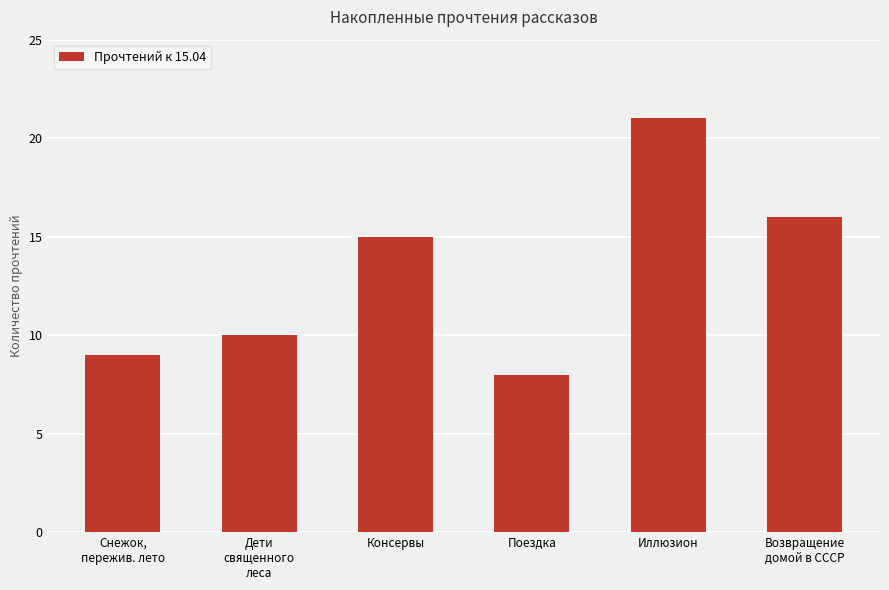

Rank the categories by value from highest to lowest.

Иллюзион, Возвращение
домой в СССР, Консервы, Дети
священного
леса, Снежок,
пережив. лето, Поездка